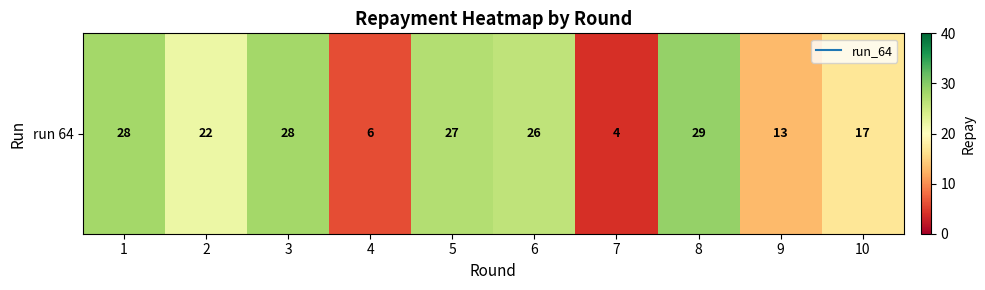

How many values are below 26?

5